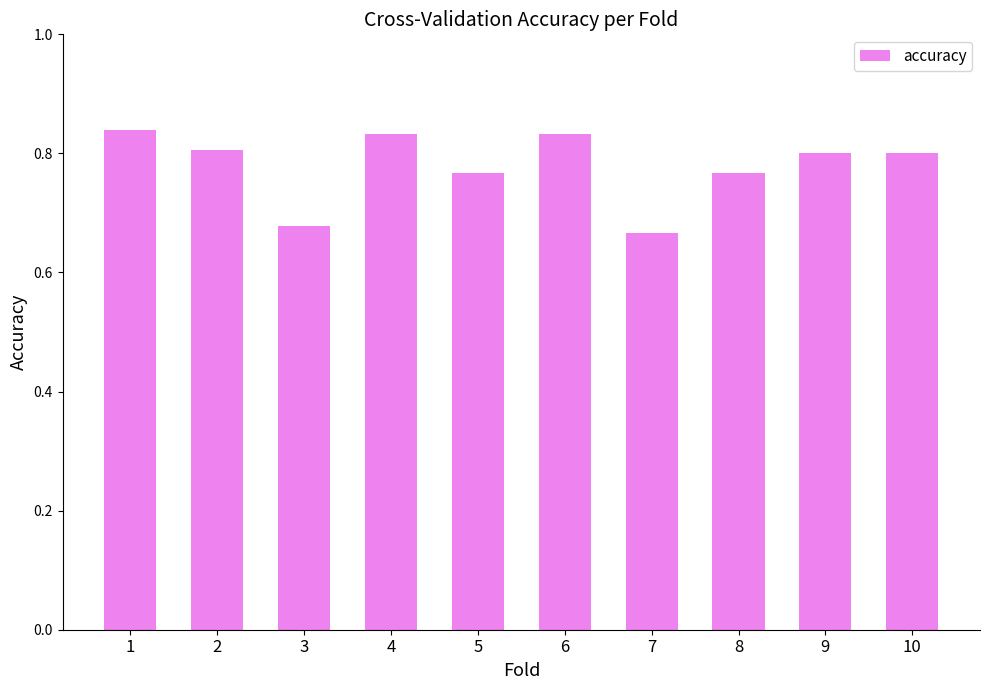

What is the sum of the values at 7 and 3?

1.3